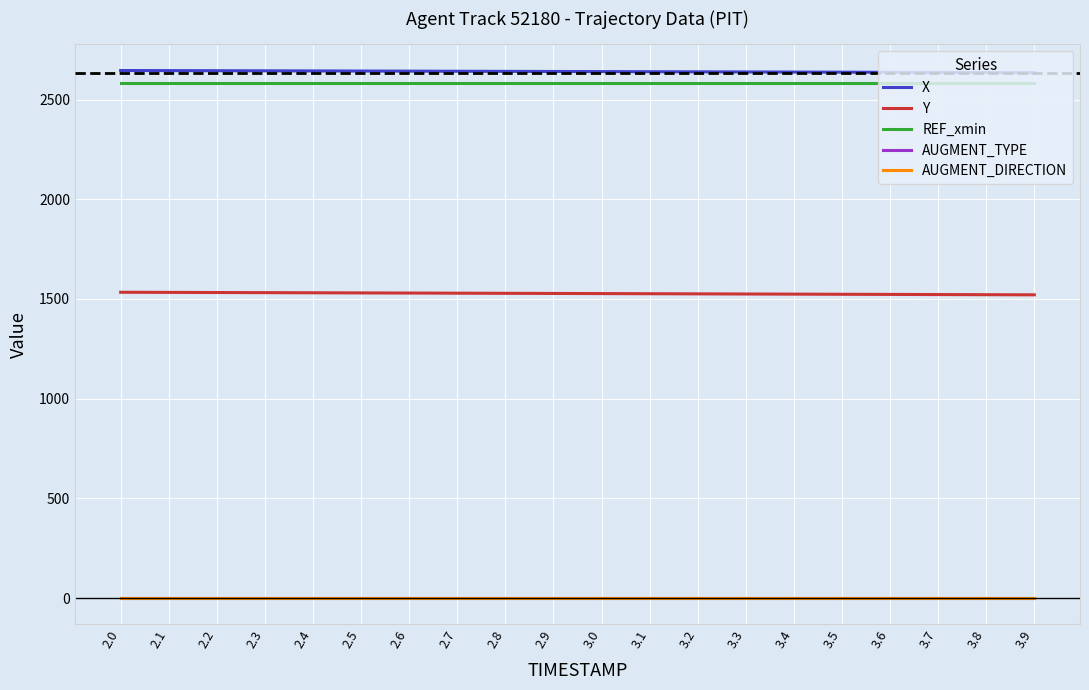

Does the chart display data point markers on the line(s)?

No